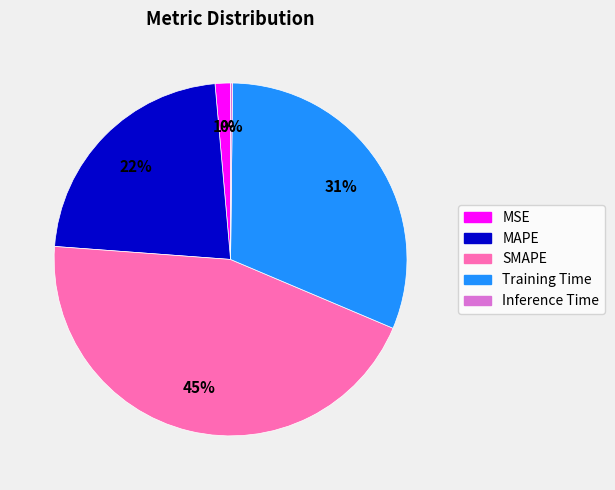

To the nearest percent, what is the difference between the largest and smallest slice percentages?

45%